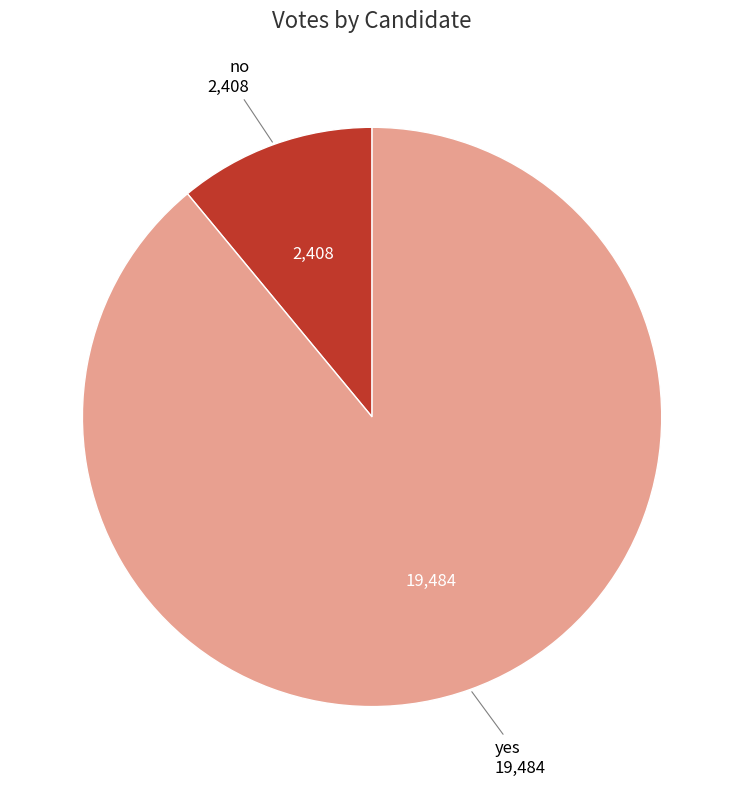

Count the number of slices in the pie.

2